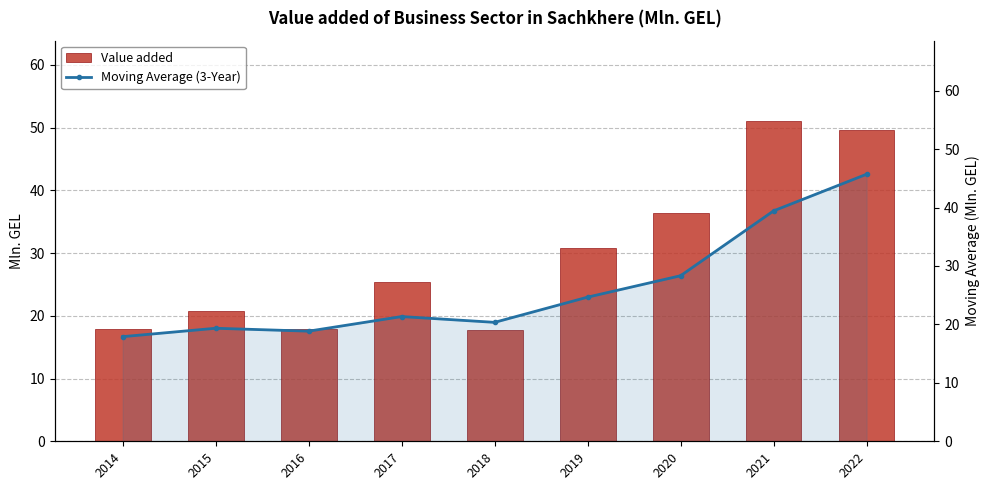

Which series has the widest spread of values?

Value added